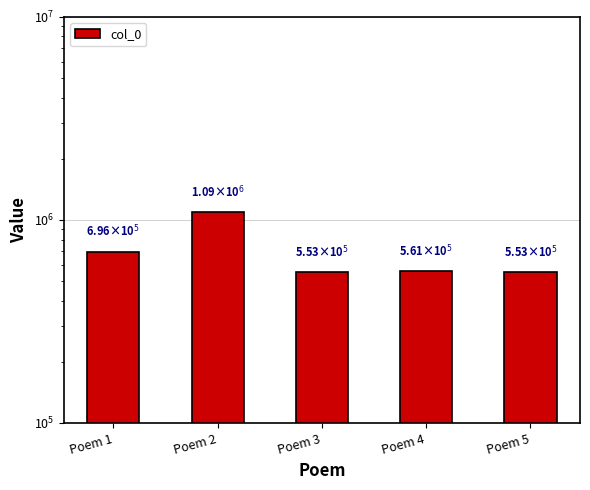

Reading left to right, list all the values displayed in this chart.

Poem 1=696488	Poem 2=1091421	Poem 3=553041	Poem 4=560523	Poem 5=553040